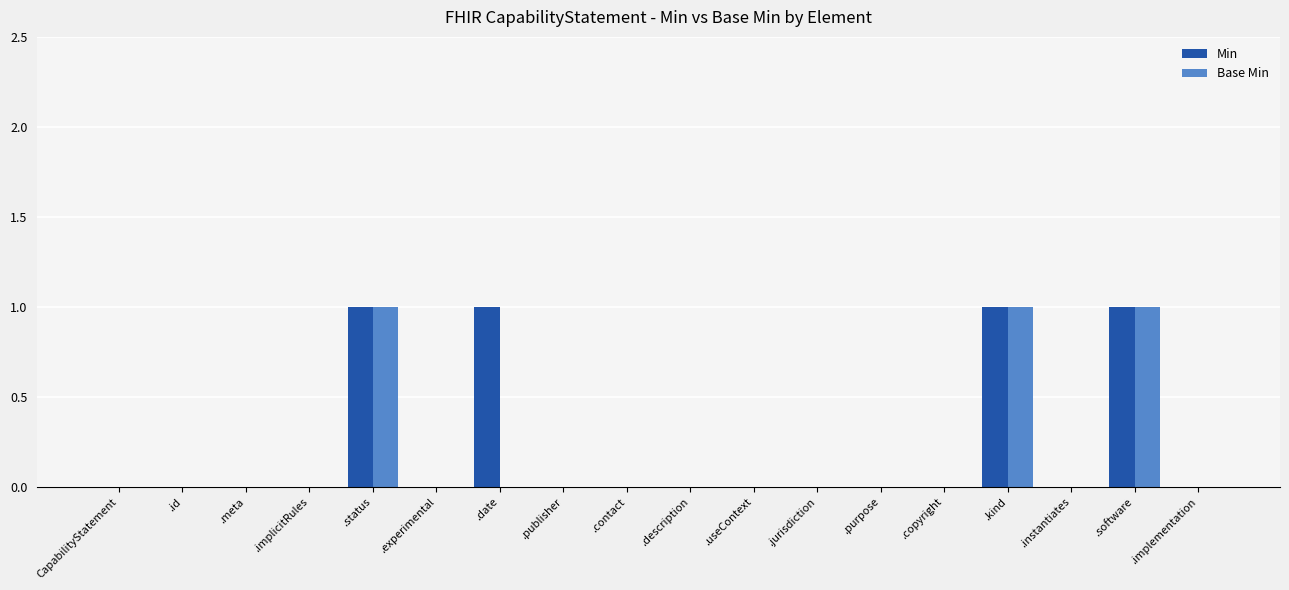

Is it true that Min equals 1 at .purpose?

False